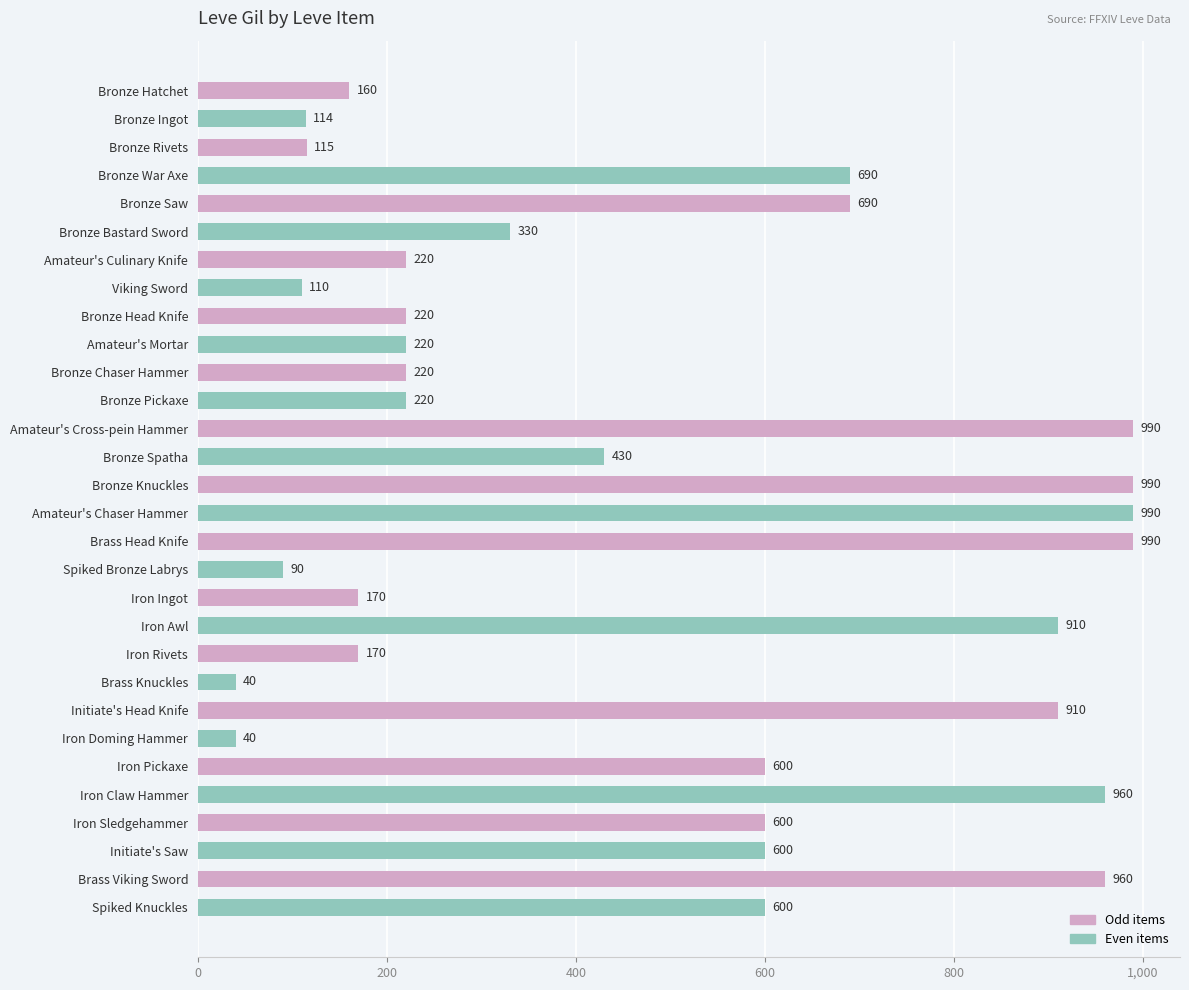

What value does the data have at Bronze Saw, to the nearest 50?

700